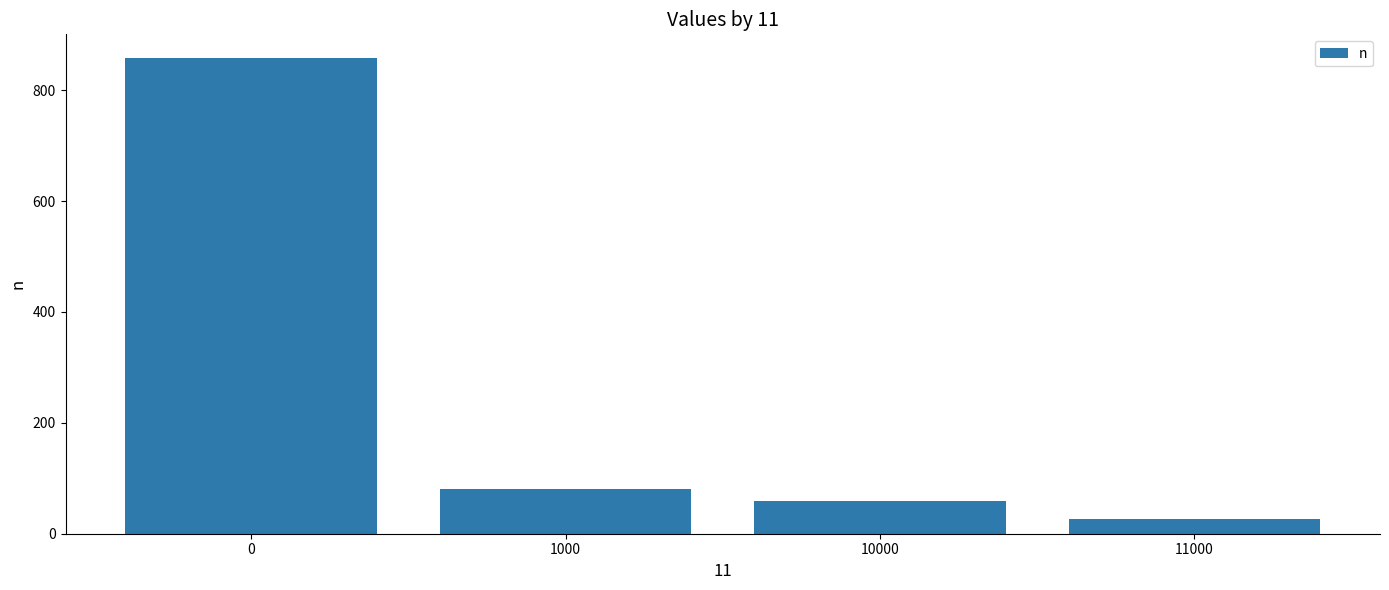

Approximately how many times larger is the value at 10000 compared to 1000?

0.7